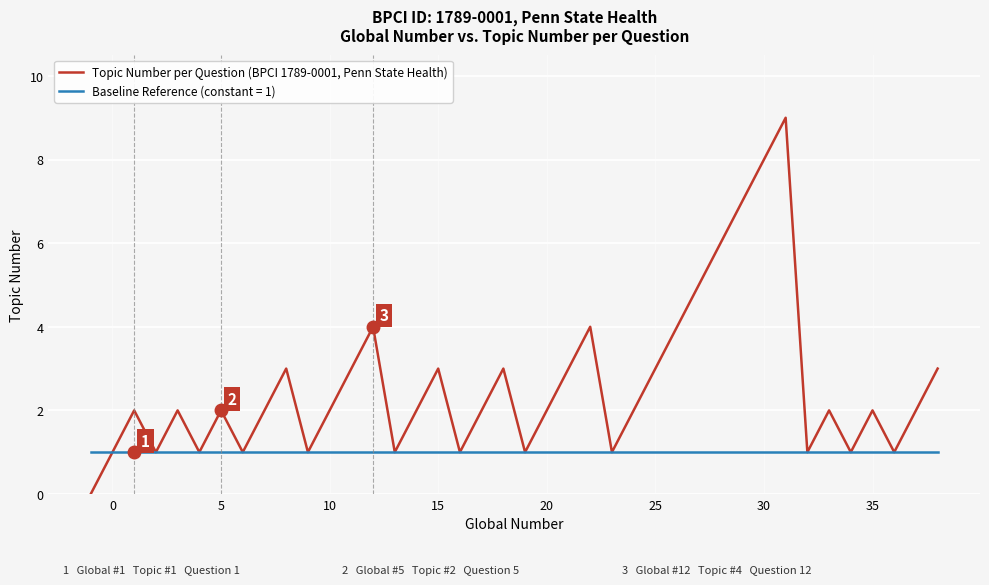

How many distinct data groups are displayed?

2